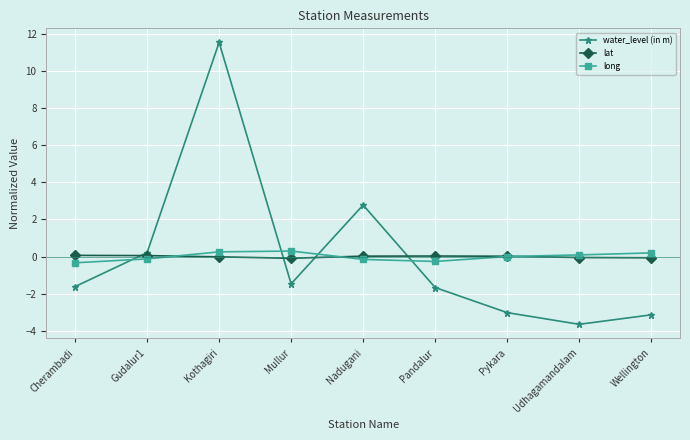

Which series ends up on top after the final intersection of water_level (in m) and lat?

lat